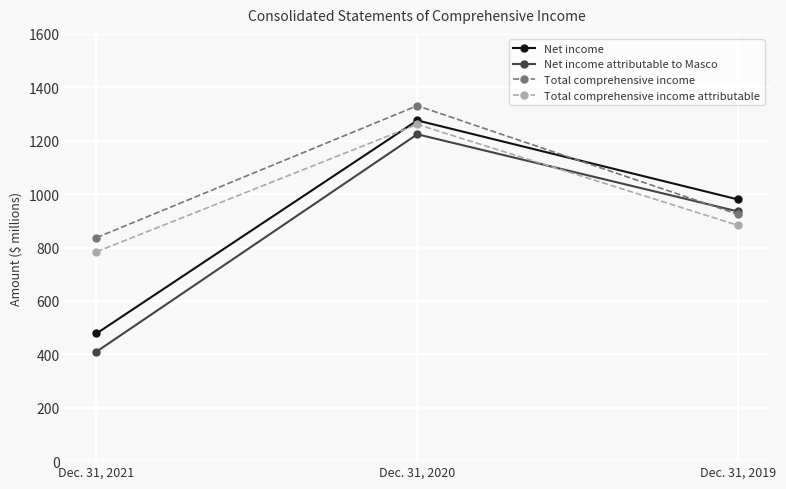

Reading left to right, list all the values displayed in this chart.

Net income: Dec. 31, 2021=478	Dec. 31, 2020=1276	Dec. 31, 2019=980
Net income attributable to Masco: Dec. 31, 2021=410	Dec. 31, 2020=1224	Dec. 31, 2019=935
Total comprehensive income: Dec. 31, 2021=837	Dec. 31, 2020=1331	Dec. 31, 2019=924
Total comprehensive income attributable: Dec. 31, 2021=784	Dec. 31, 2020=1261	Dec. 31, 2019=883